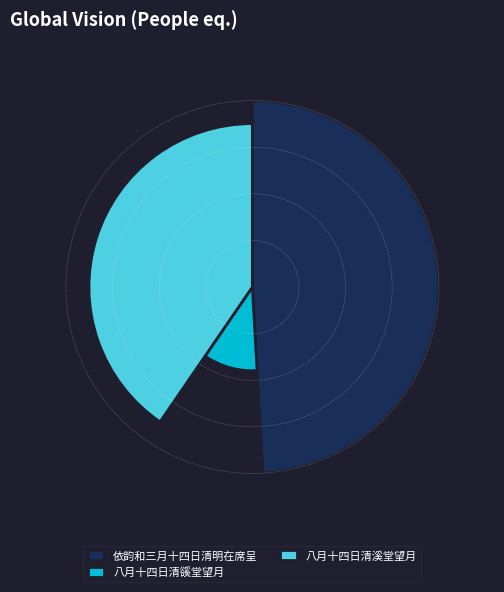

What is the change in value from 依韵和三月十四日清明在席呈 to 八月十四日清豀堂望月?

-757991